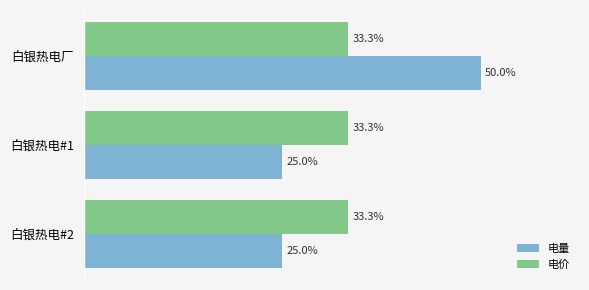

At which category does the chart reach its peak across all series?

白银热电厂